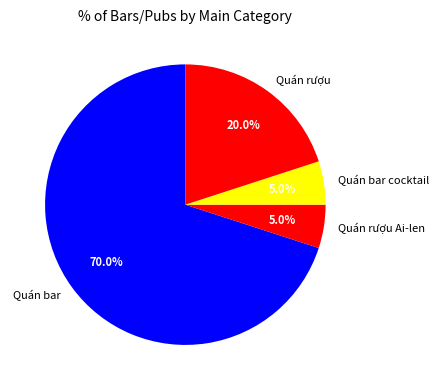

To the nearest percent, what is the difference between the Quán bar and Quán rượu Ai-len slice percentages?

65%